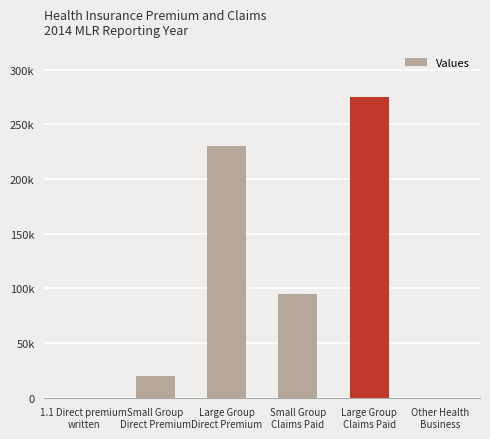

Are the bars horizontal?

No